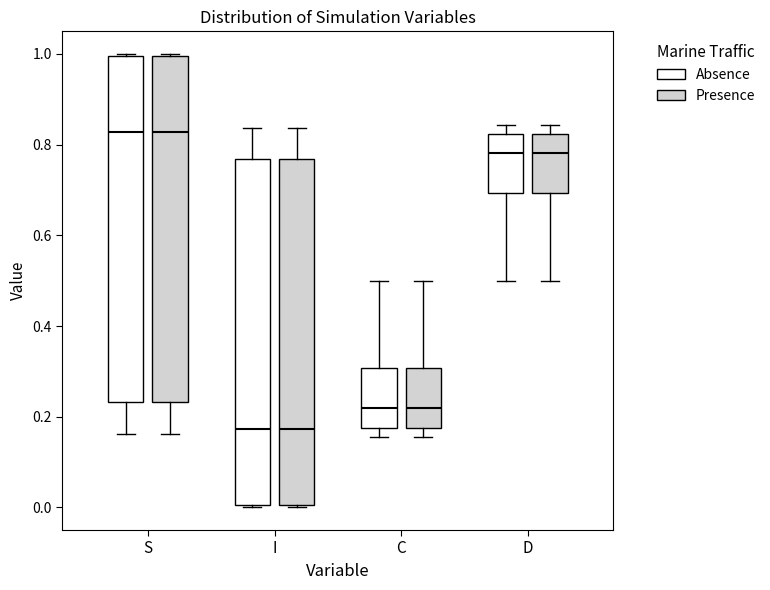

Reading left to right, transcribe this box plot: for each box, give where its median line is, the range the box spans, and where its two whiskers end, as read against the y-axis. The values are not printed on the chart, so give them approximately, as read against the axis.

S (Absence): median 0.82, box 0.24 to 1.00, whiskers 0.16 to 1.00
S (Presence): median 0.82, box 0.24 to 1.00, whiskers 0.16 to 1.00
I (Absence): median 0.18, box 0.00 to 0.76, whiskers 0.00 to 0.84
I (Presence): median 0.18, box 0.00 to 0.76, whiskers 0.00 to 0.84
C (Absence): median 0.22, box 0.18 to 0.30, whiskers 0.16 to 0.50
C (Presence): median 0.22, box 0.18 to 0.30, whiskers 0.16 to 0.50
D (Absence): median 0.78, box 0.70 to 0.82, whiskers 0.50 to 0.84
D (Presence): median 0.78, box 0.70 to 0.82, whiskers 0.50 to 0.84